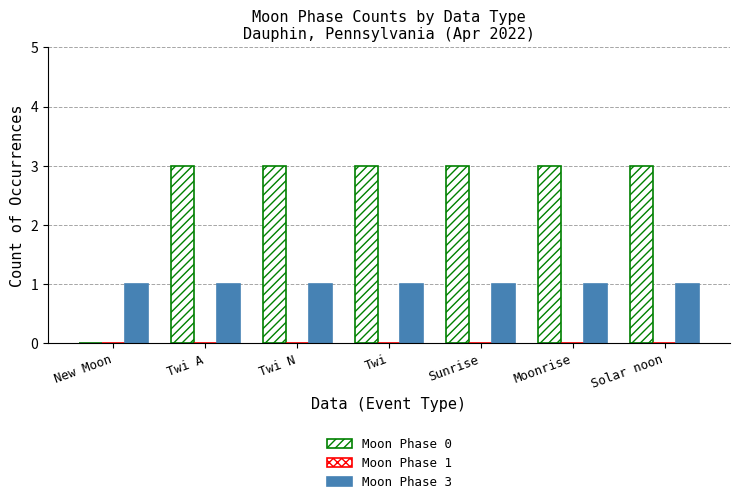

List the series in order of their peak value, lowest first.

Moon Phase 1, Moon Phase 3, Moon Phase 0